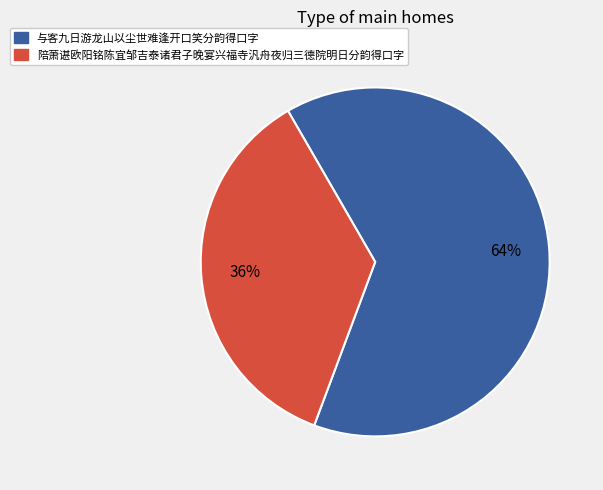

Is there any slice that represents more than half of the pie?

Yes